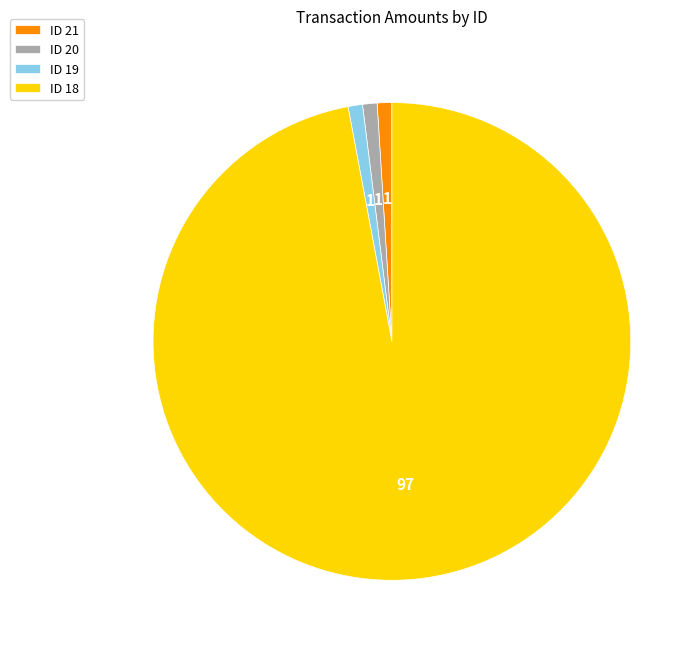

What is the largest slice in the pie chart?

ID 18